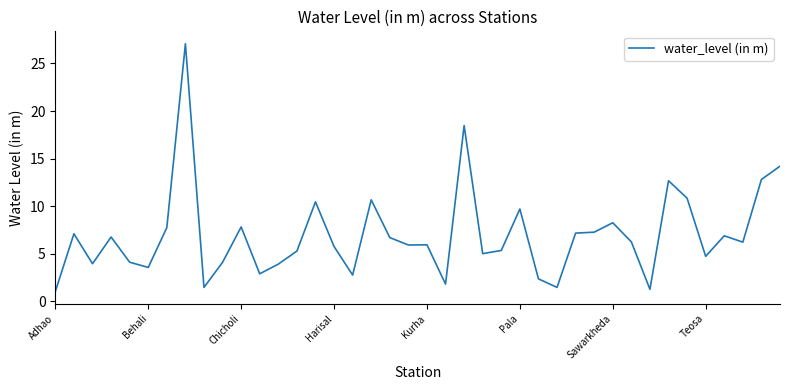

What is the maximum value shown in the chart?

27.1